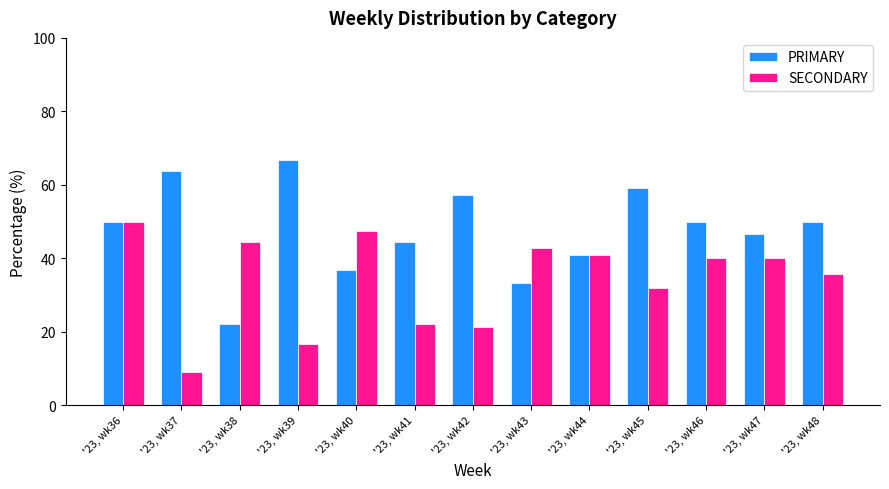

Reading left to right, what are all the values shown in this chart?

PRIMARY: 50.0	63.6	22.2	66.7	36.8	44.4	57.1	33.3	40.9	59.1	50.0	46.7	50.0
SECONDARY: 50.0	9.1	44.4	16.7	47.4	22.2	21.4	42.9	40.9	31.8	40.0	40.0	35.7